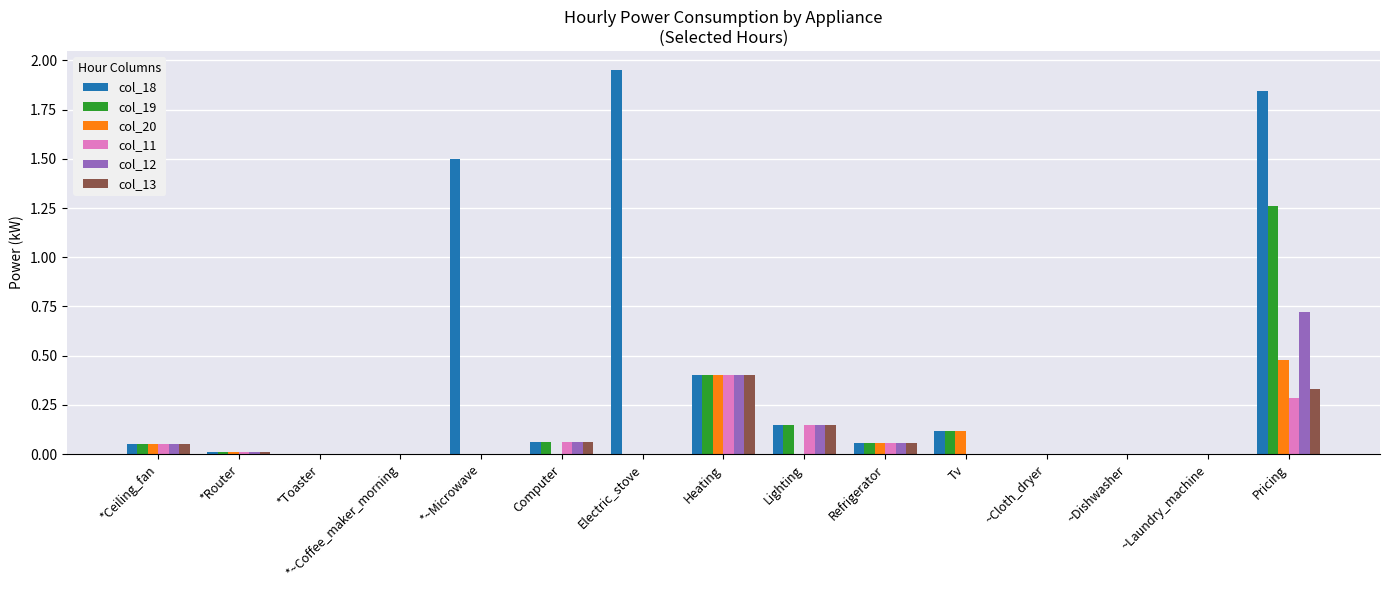

Which series changed the most between *~Microwave and ~Cloth_dryer?

col_18